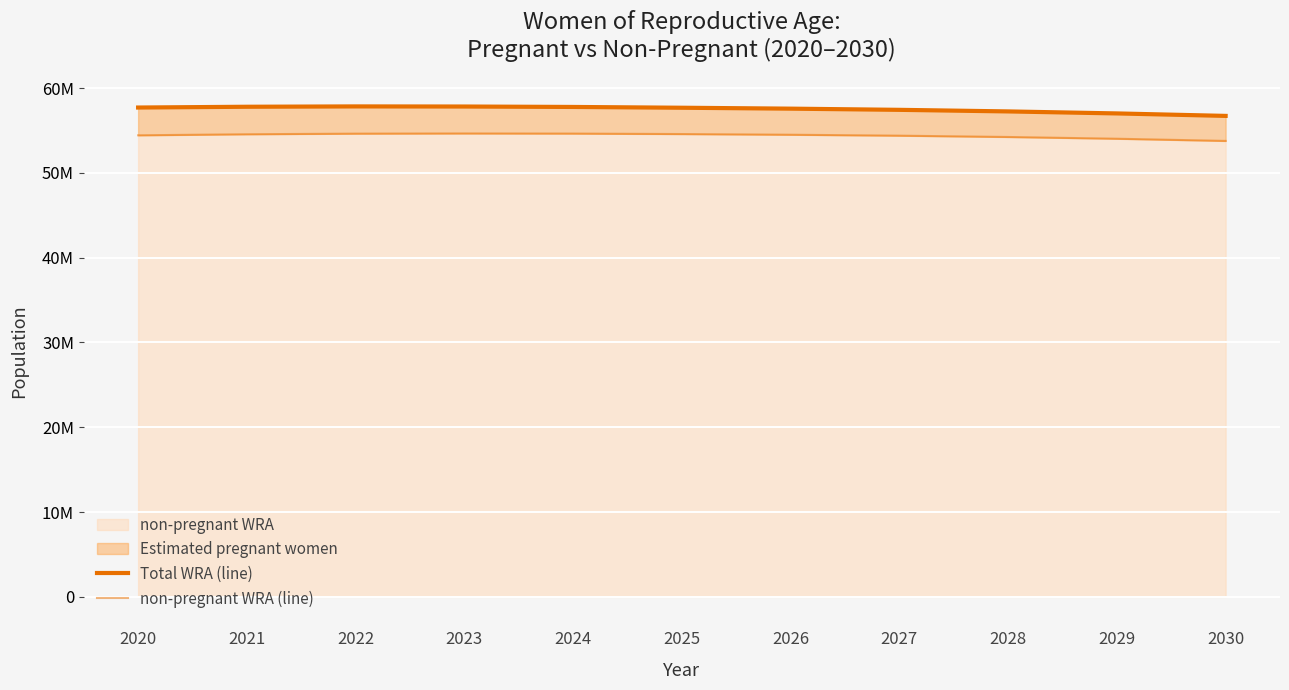

True or false: Total WRA (line) has more than 0 points higher than both neighbors.

True